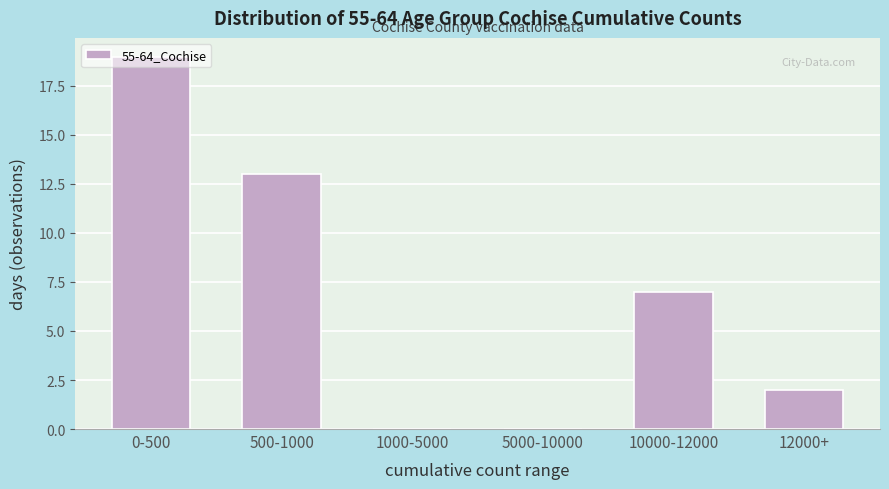

Which has a higher value, 1000-5000 or 10000-12000?

10000-12000